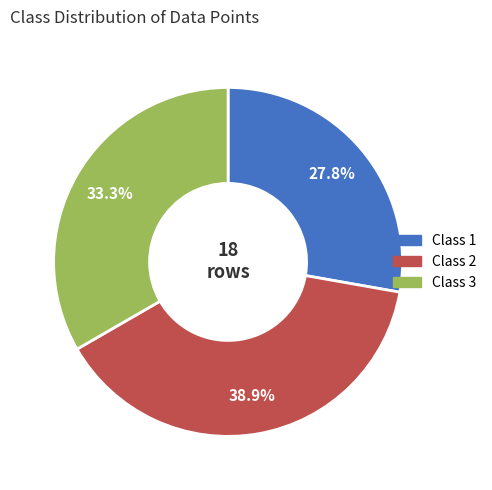

Does any single category account for the majority?

No